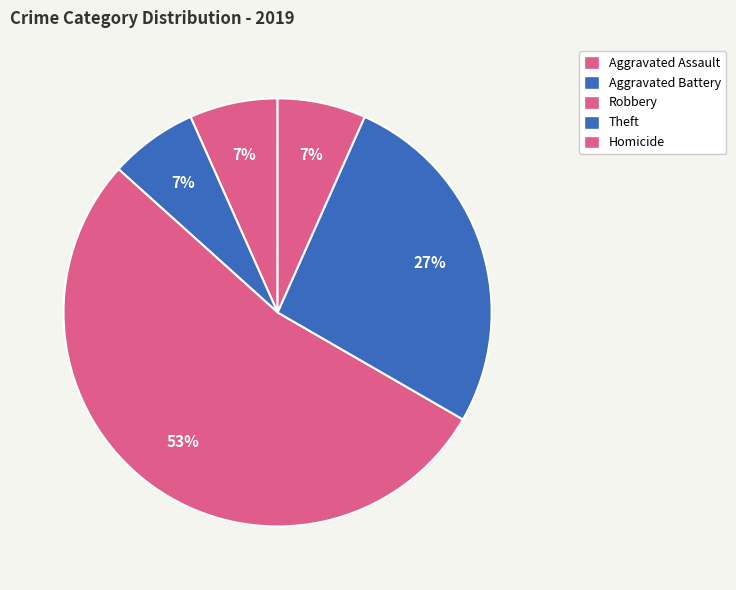

To the nearest percent, what percentage of the pie is Homicide?

7%